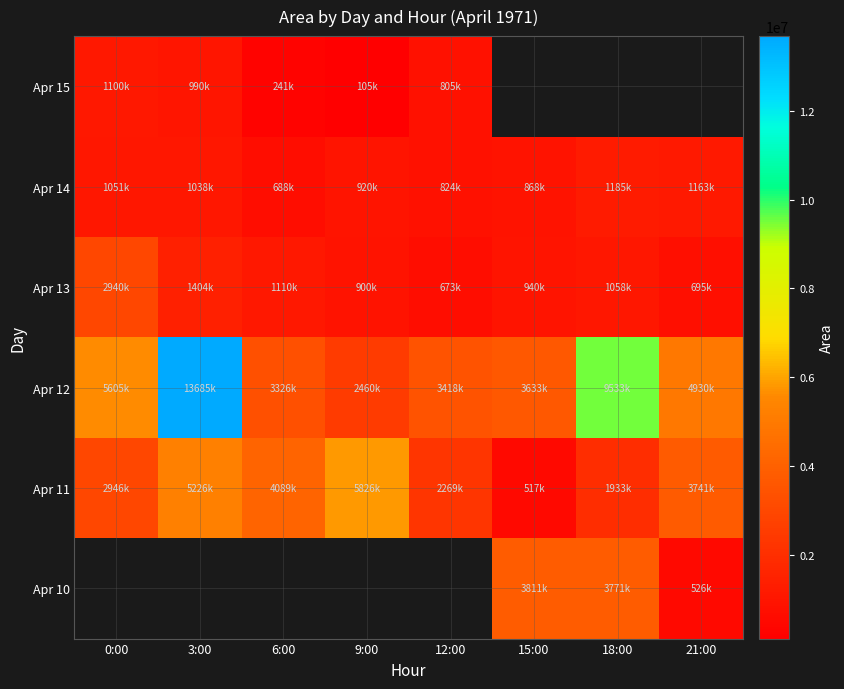

What is the minimum value shown in the chart?

105625.0